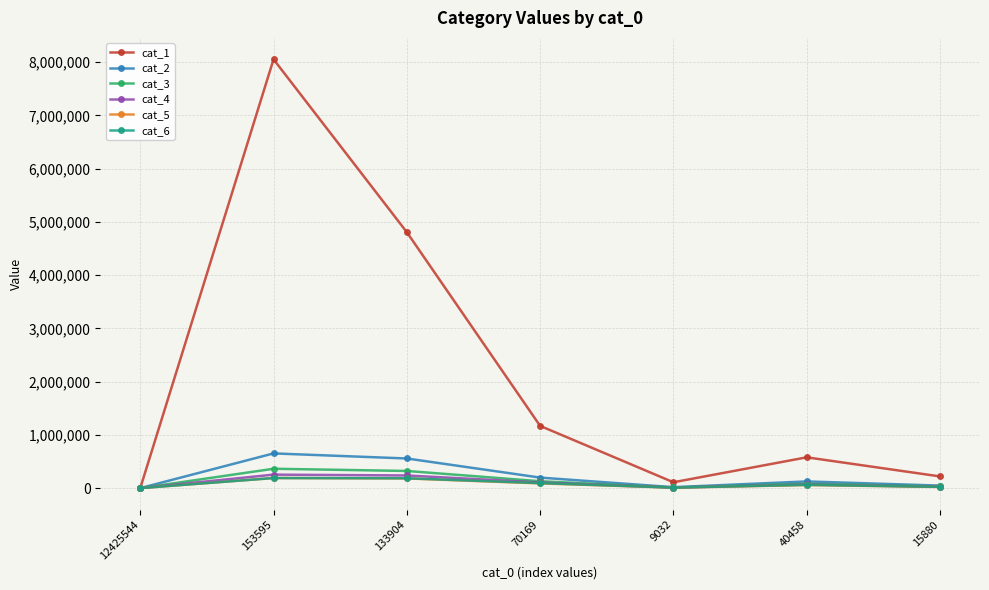

True or false: cat_2 has more than 2 interior local peaks.

False